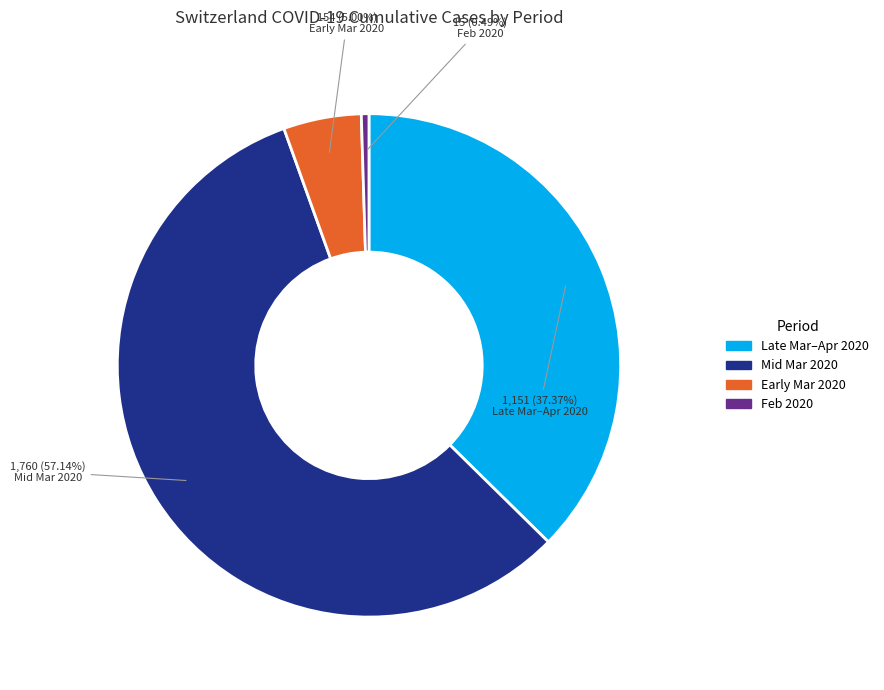

How many slices are in this pie chart?

4